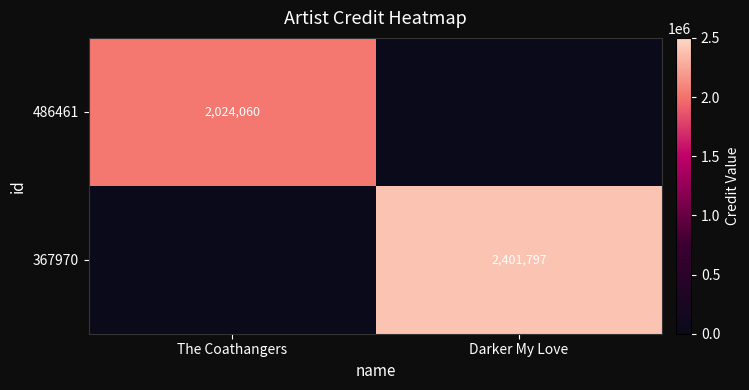

True or false: 367970 has a value of 3644133 at Darker My Love.

False